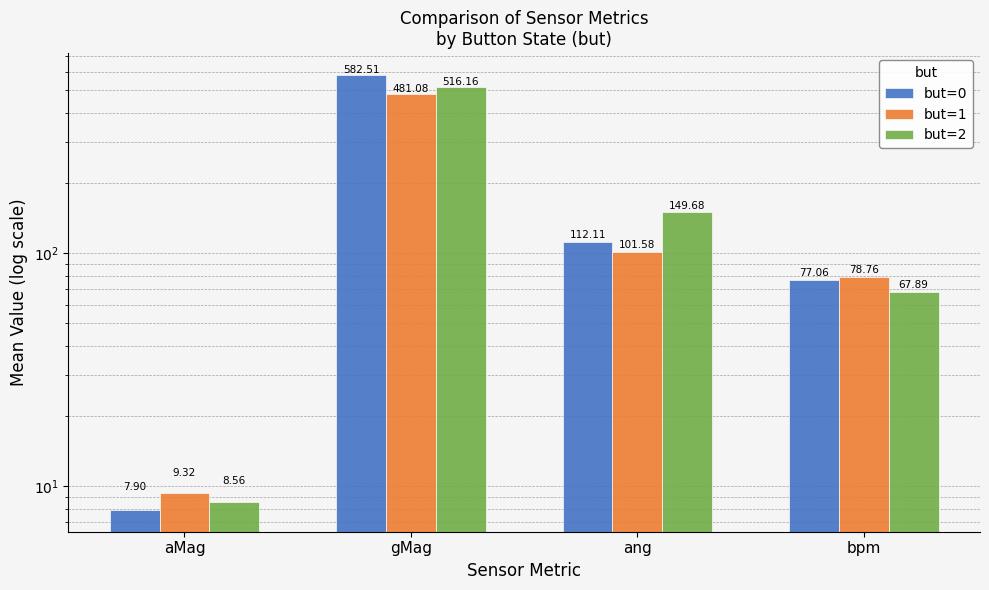

At which category does the chart reach its peak across all series?

gMag